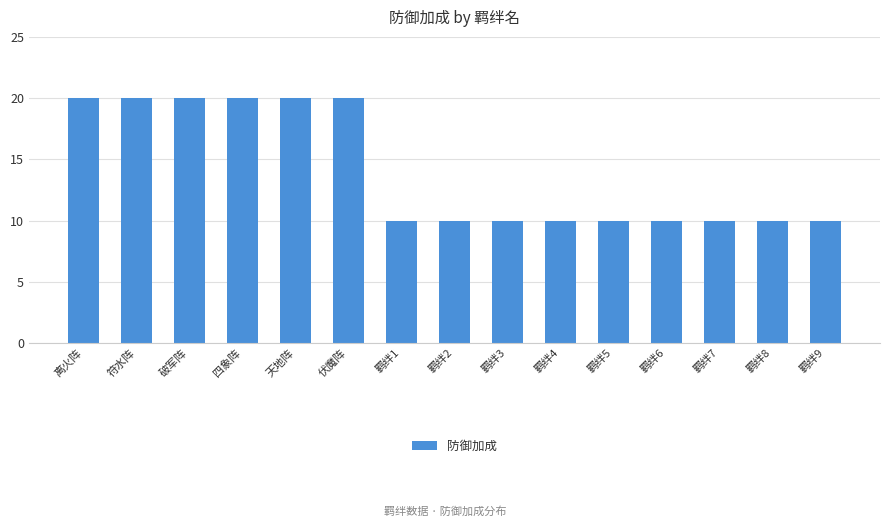

Approximately how many times larger is the value at 羁绊4 compared to 破军阵?

0.5